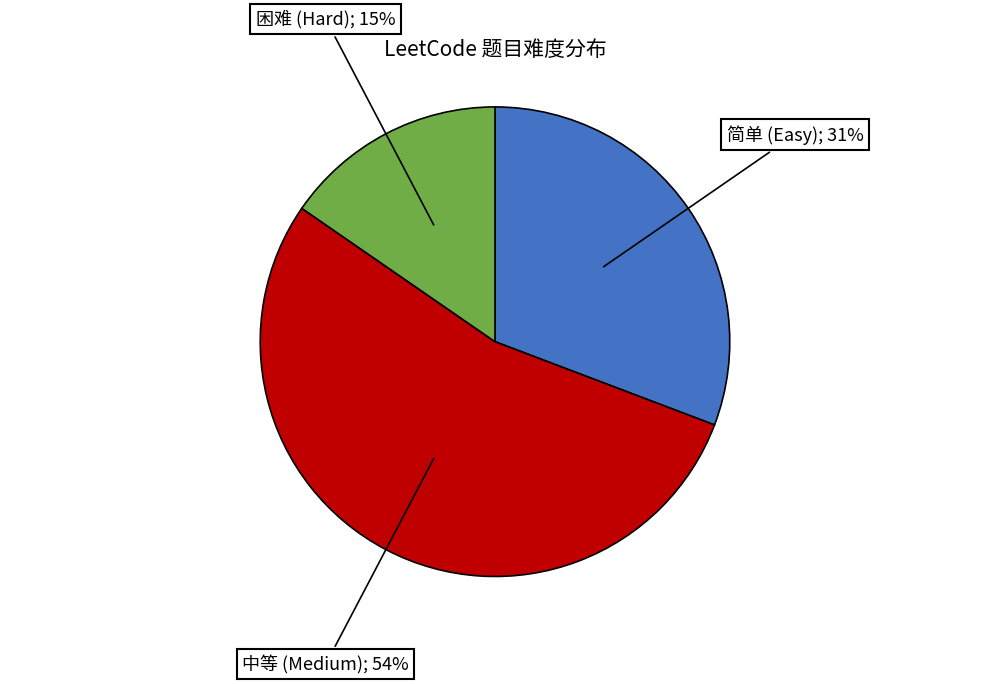

Is there a majority slice in this chart?

Yes